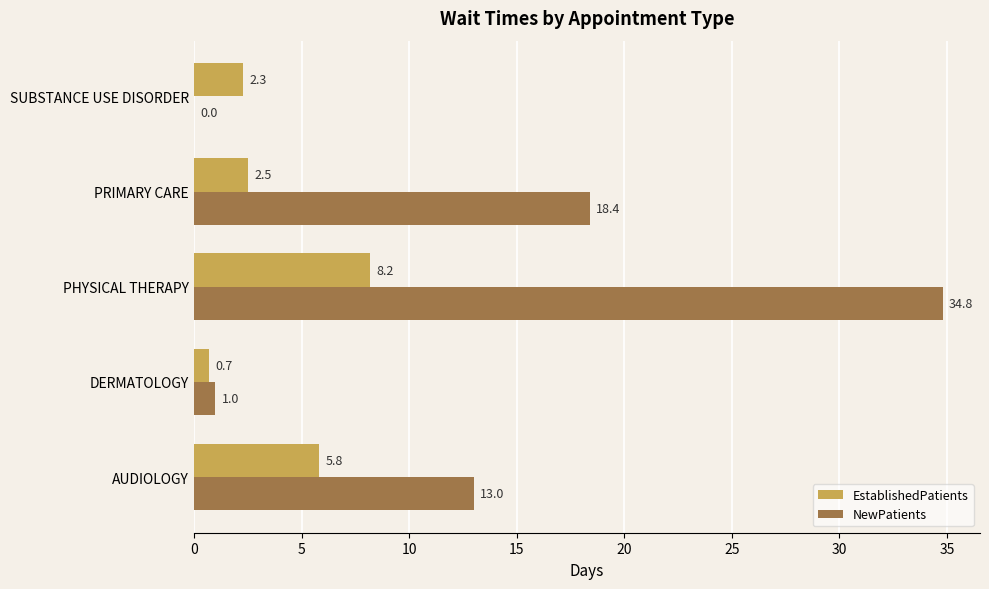

What is the sum of the NewPatients values at AUDIOLOGY and PHYSICAL THERAPY?

47.8